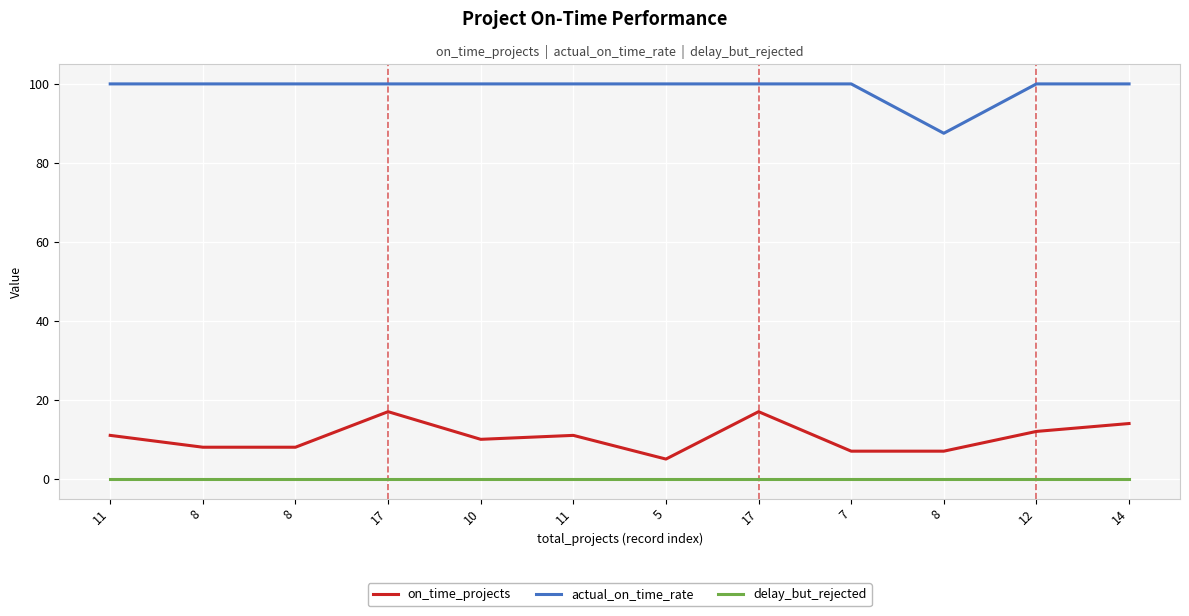

Rank the series by their maximum value, from lowest to highest.

delay_but_rejected, on_time_projects, actual_on_time_rate